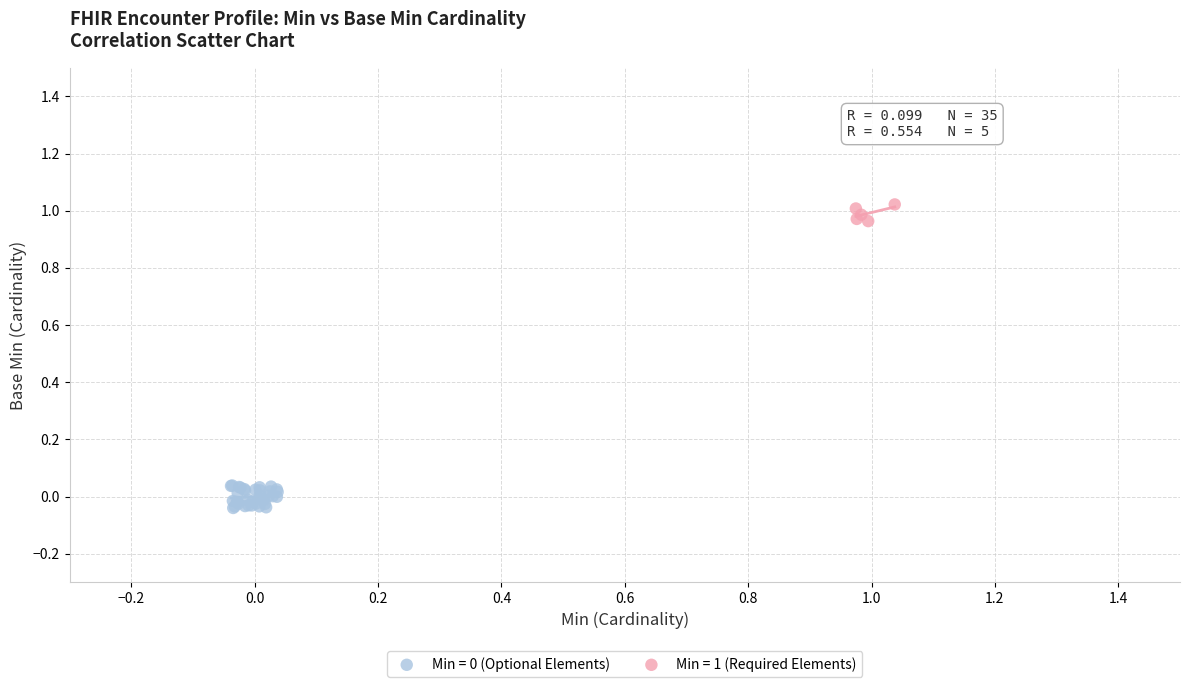

Which series reaches the maximum Y coordinate?

Min = 1 (Required Elements)